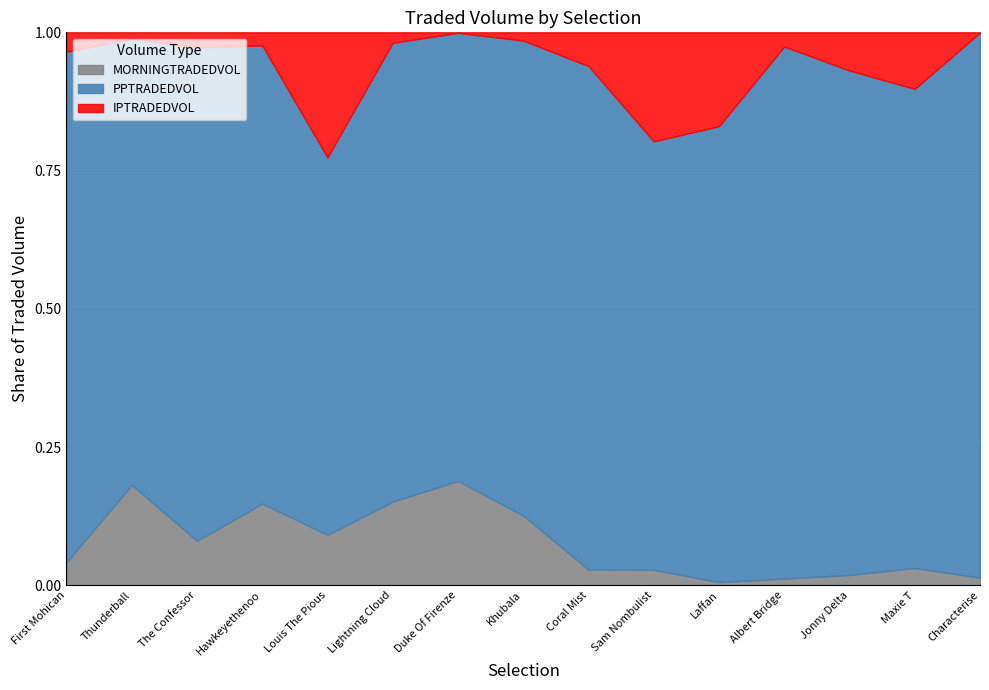

How many data points in IPTRADEDVOL are less than 515?

7